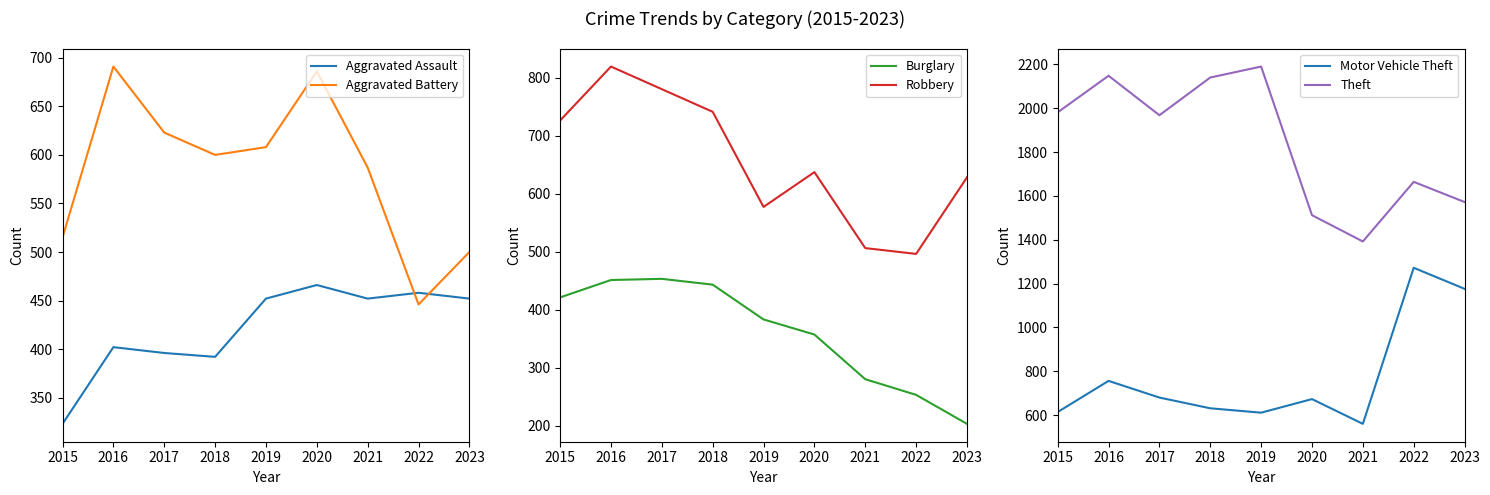

Which has a higher value, 2023 or 2020?

2020